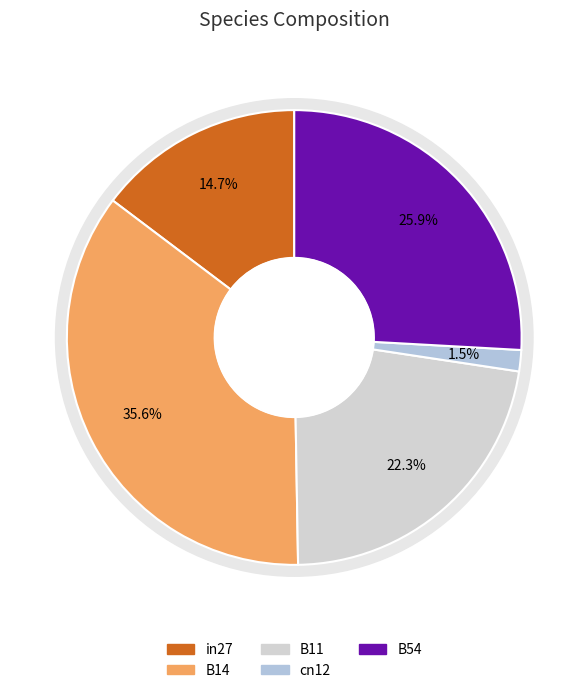

Do cn12 and B54 together represent more than half of the pie?

No